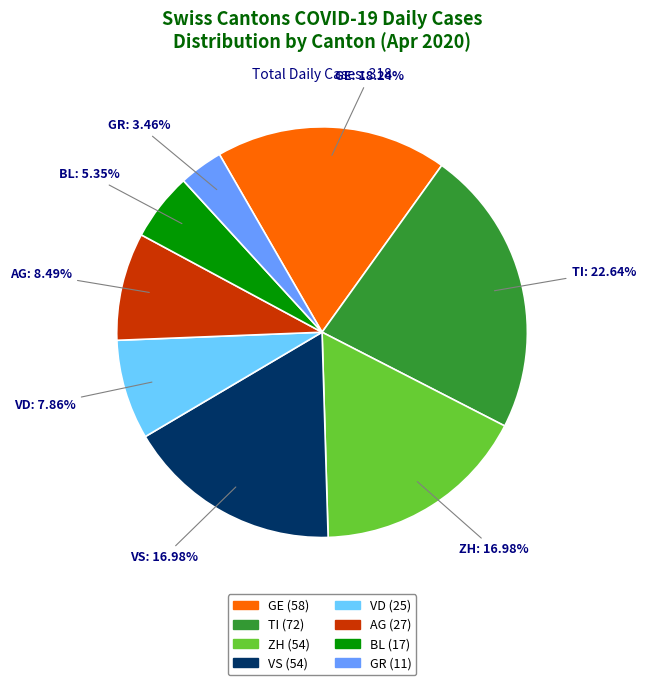

Is there a majority slice in this chart?

No